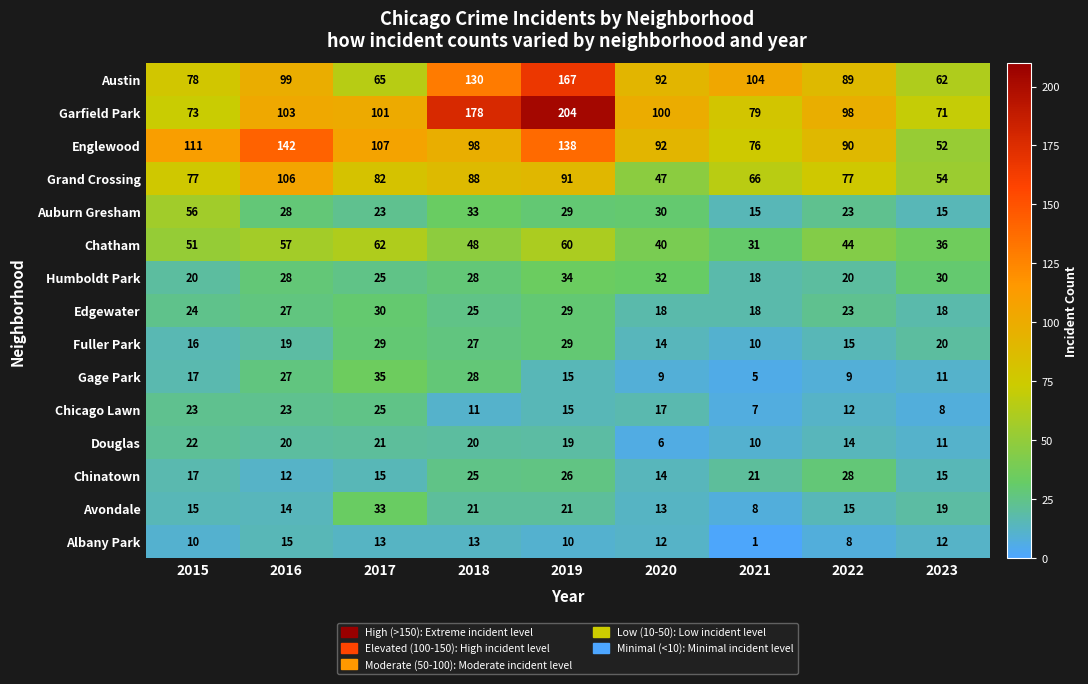

Where does the Chatham series first go above 48?

2015